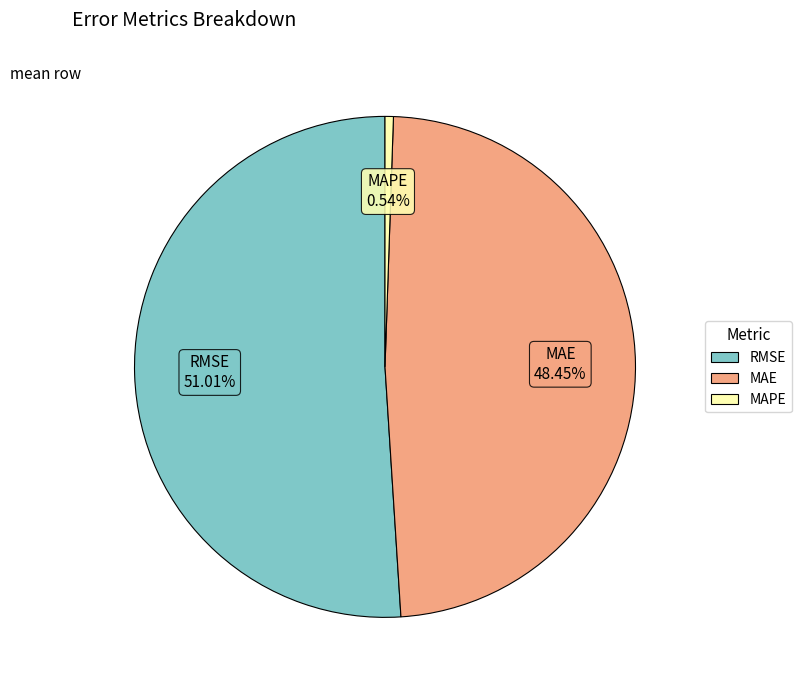

What percentage is the MAPE slice, to the nearest percent?

1%